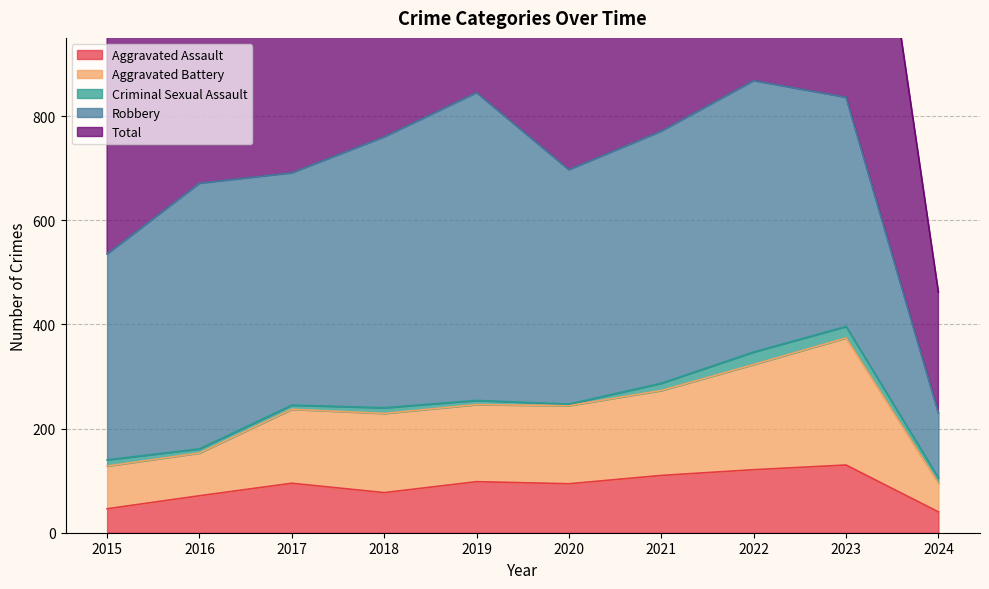

What is the total value across all series at 2015?

1256